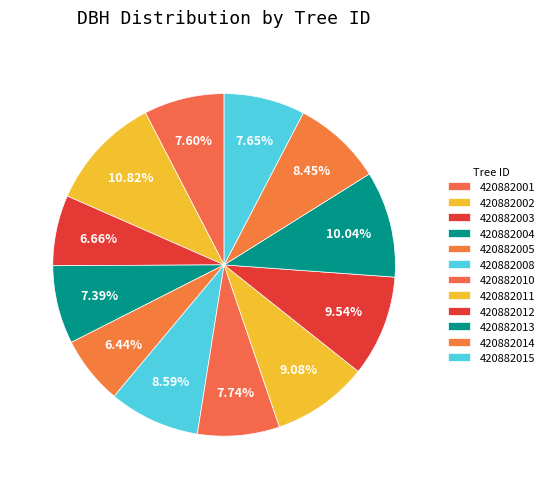

Is it true that 420882002 is 11% of the pie?

True